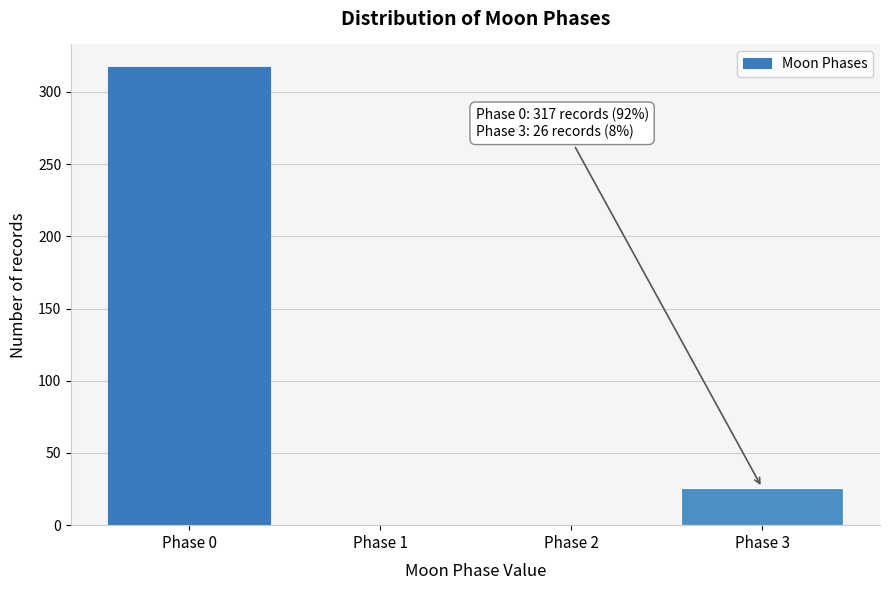

Reading left to right, what are all the values shown in this chart?

Phase 0=317	Phase 1=0	Phase 2=0	Phase 3=26